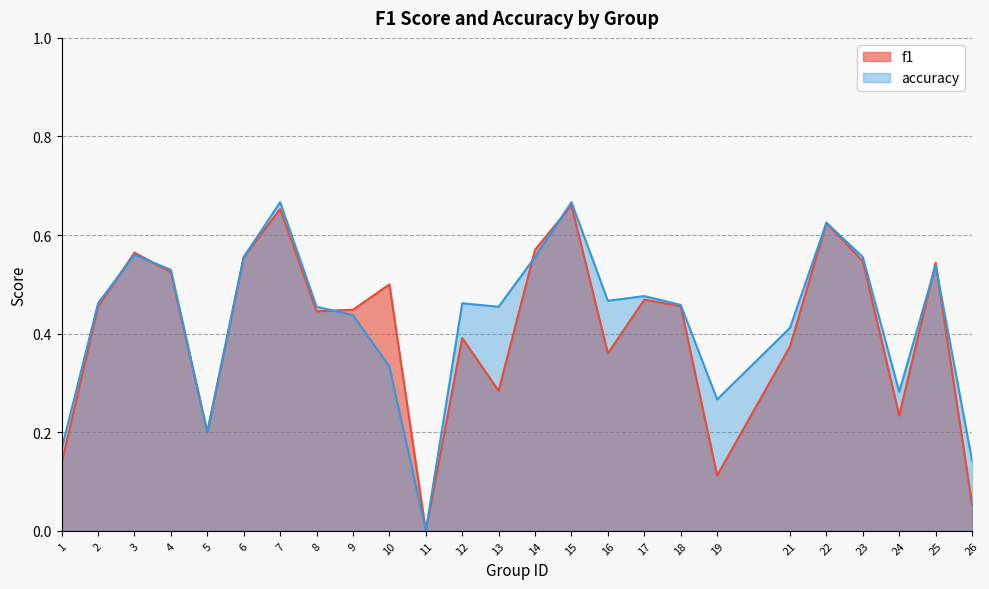

List the labels in order of accuracy value, largest first.

7, 15, 22, 3, 6, 14, 23, 25, 4, 17, 16, 2, 12, 18, 8, 13, 9, 21, 10, 24, 19, 5, 1, 26, 11